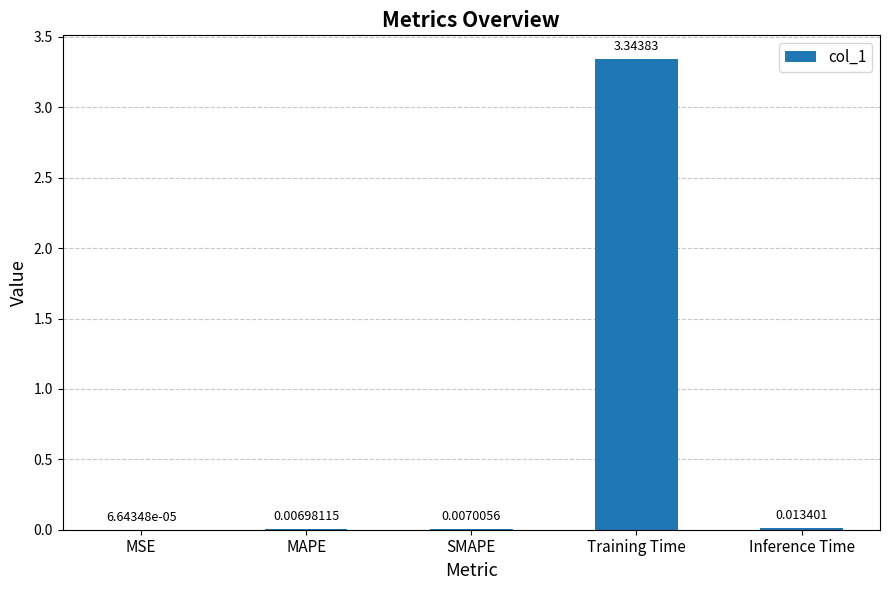

Which label corresponds to the largest value in the chart?

Training Time